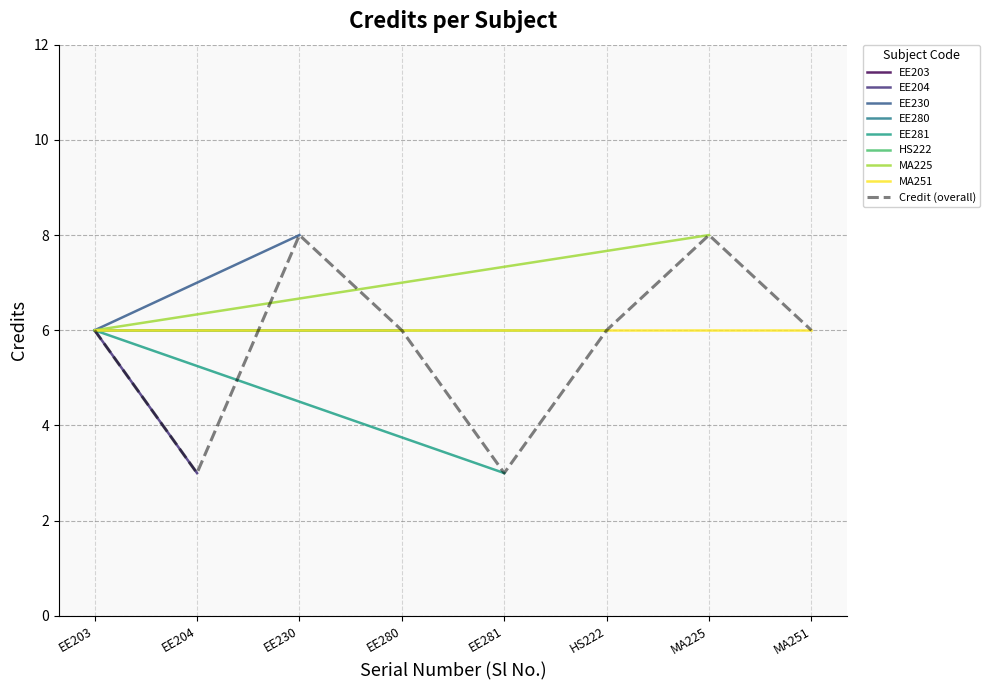

Count the number of categories in the chart.

8